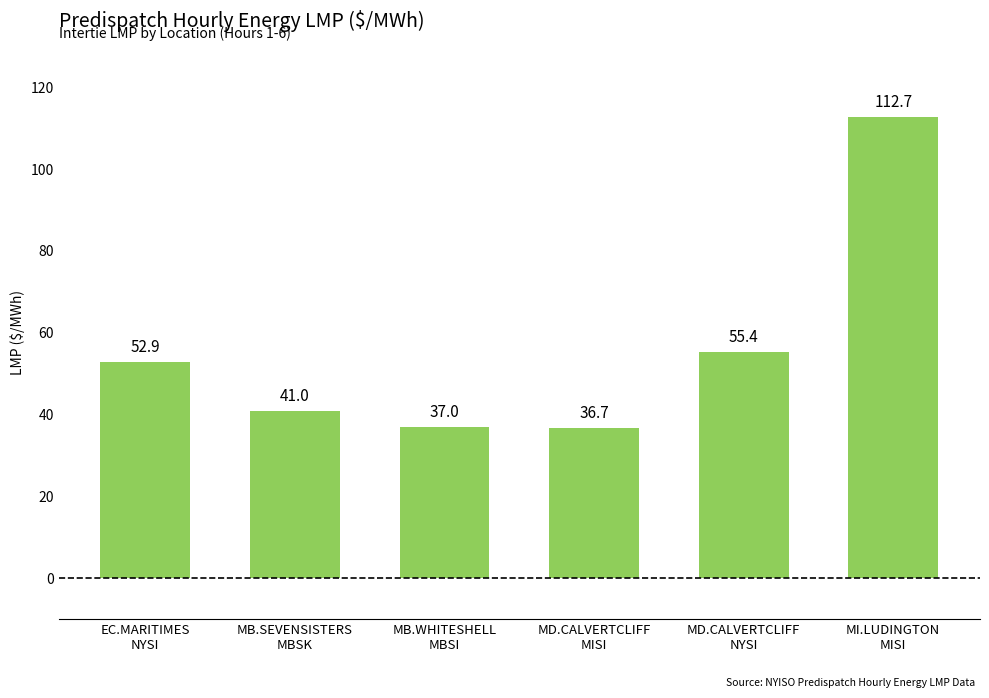

The chart shows a value of 39.7 at MI.LUDINGTON
MISI. True or false?

False